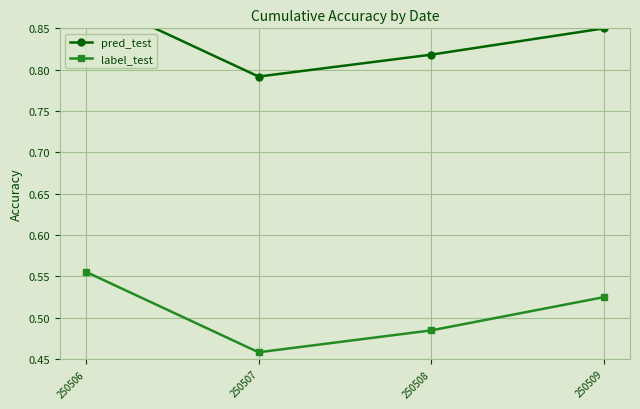

Which series has the widest spread of values?

label_test